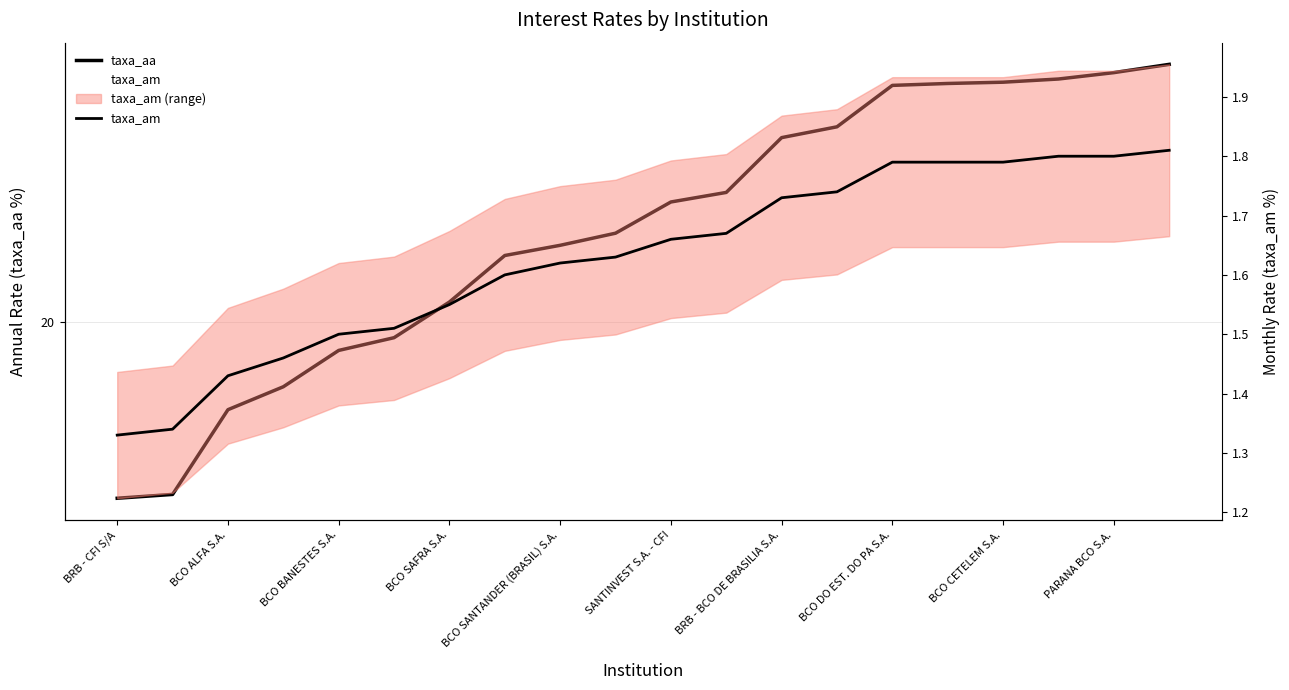

Which series has the widest spread of values?

taxa_aa